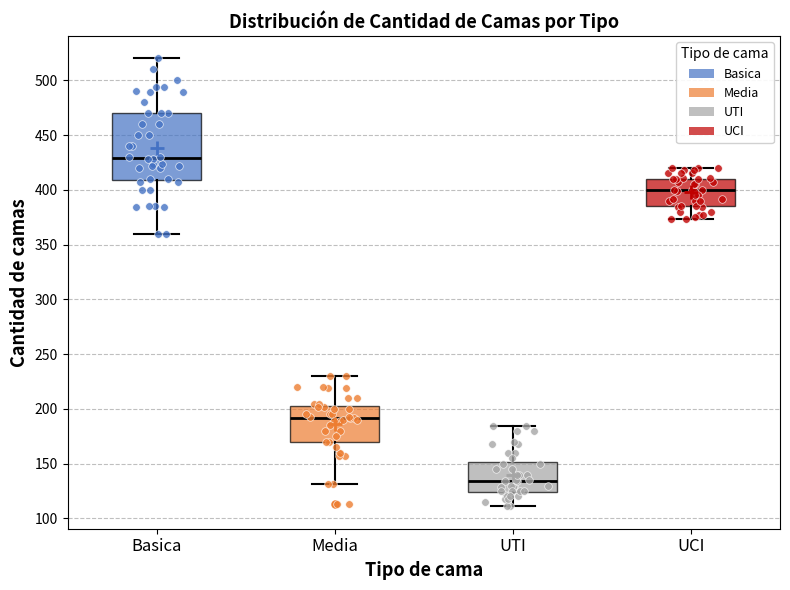

Which box is the tallest, from its lower edge to its upper edge?

Basica